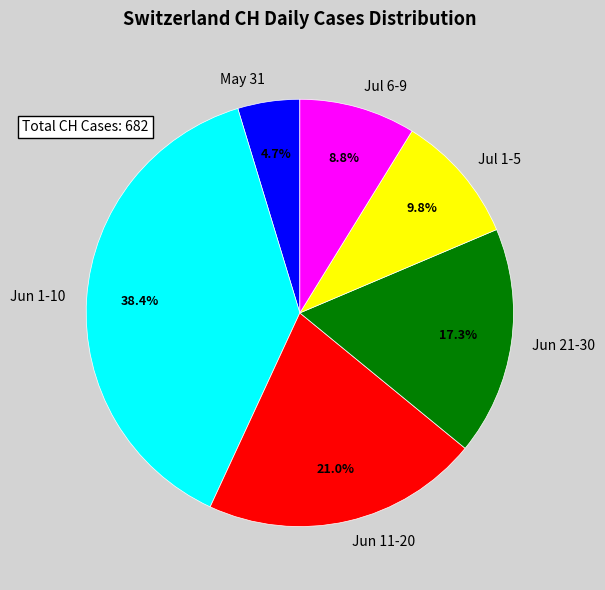

What is the total percentage of Jul 1-5 and Jun 21-30?

27.1%